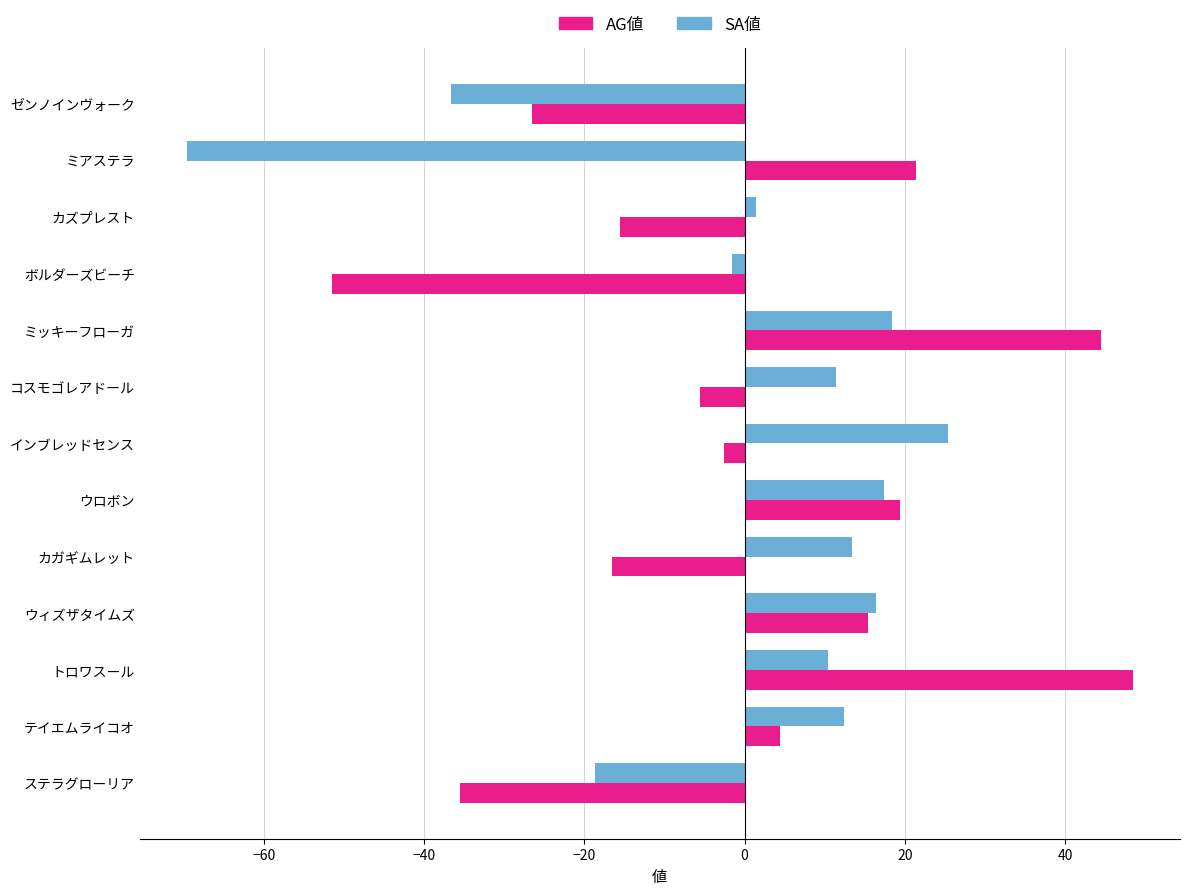

Rank the series by their maximum value, from lowest to highest.

SA値, AG値